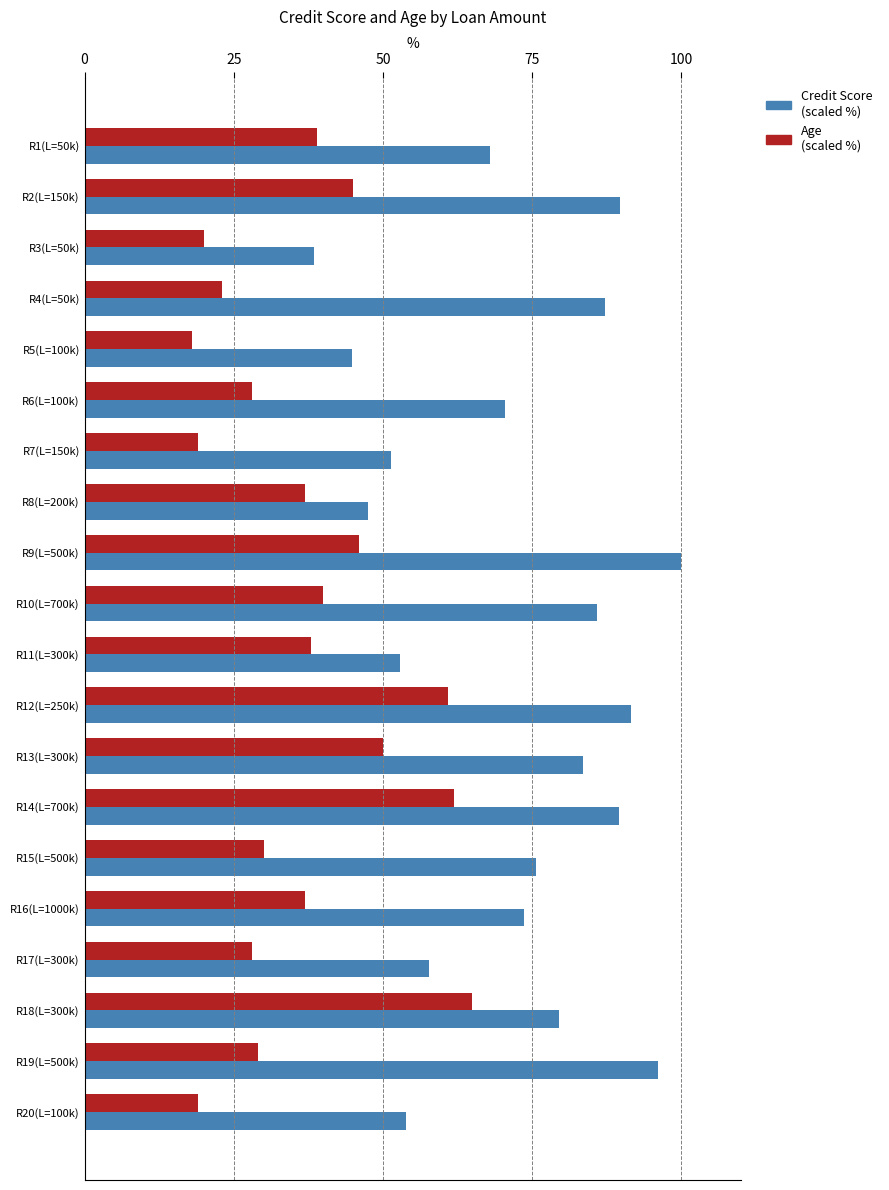

Which series has the largest total across all categories?

Credit Score (scaled %)